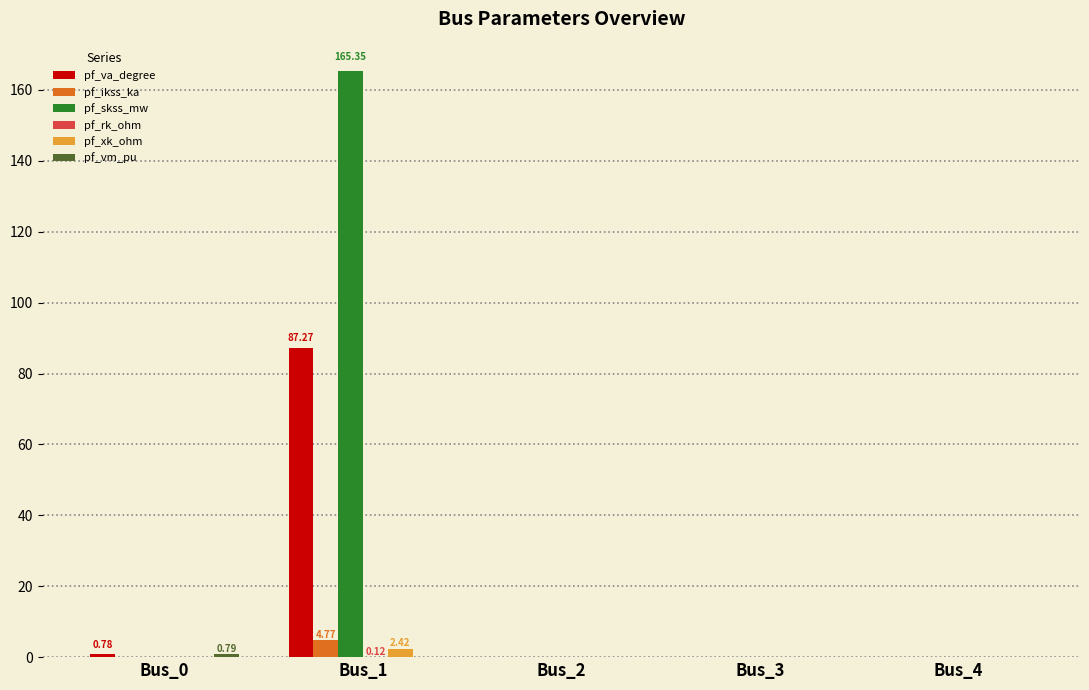

Which series has the largest total across all categories?

pf_skss_mw